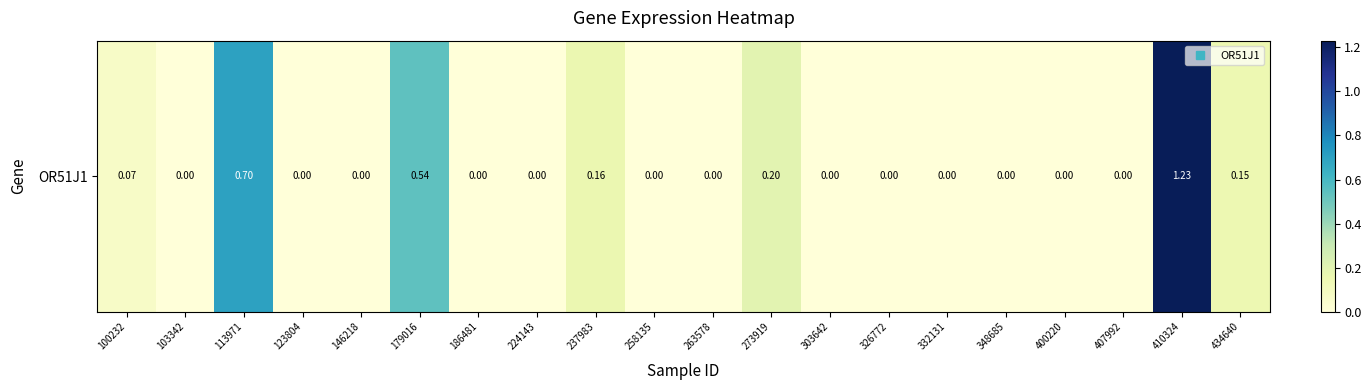

List the labels in order of value, largest first.

410324, 113971, 179016, 273919, 237983, 434640, 100232, 103342, 123804, 146218, 186481, 224143, 258135, 263578, 303642, 326772, 332131, 348685, 400220, 407992